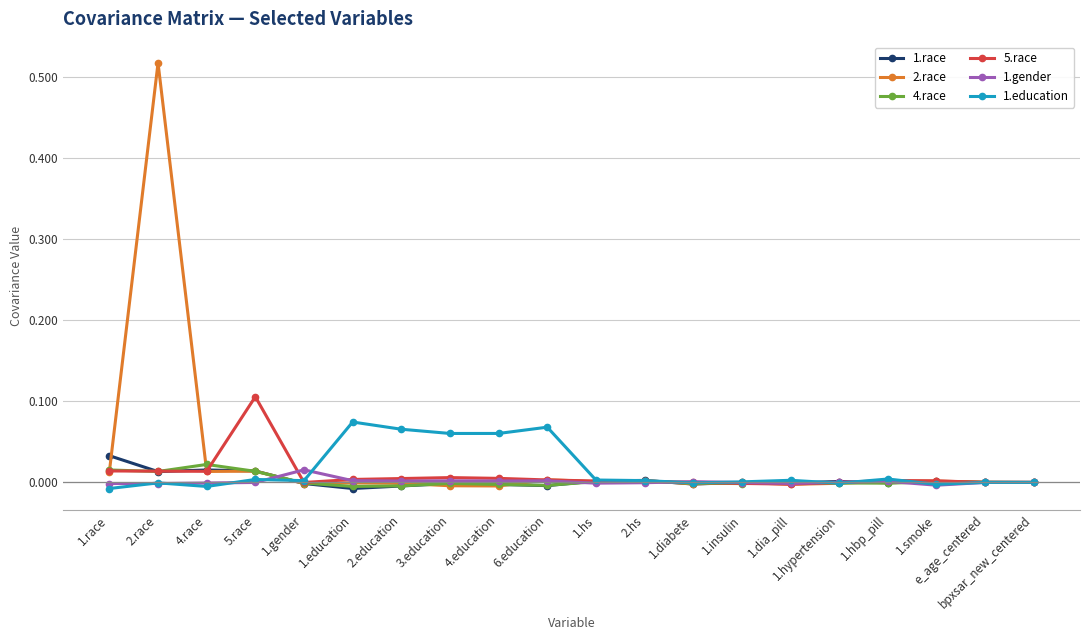

Which series has the largest range (max minus min)?

2.race